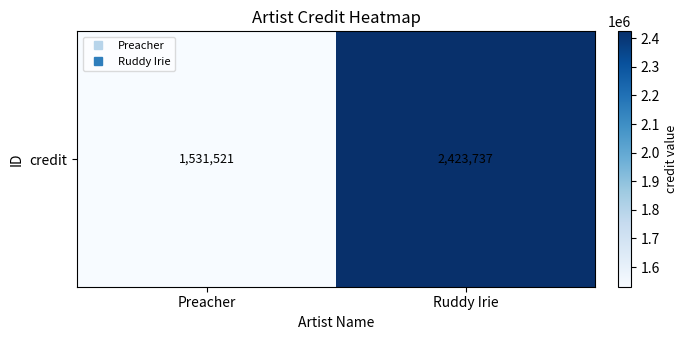

List the labels in order of value, smallest first.

Preacher, Ruddy Irie